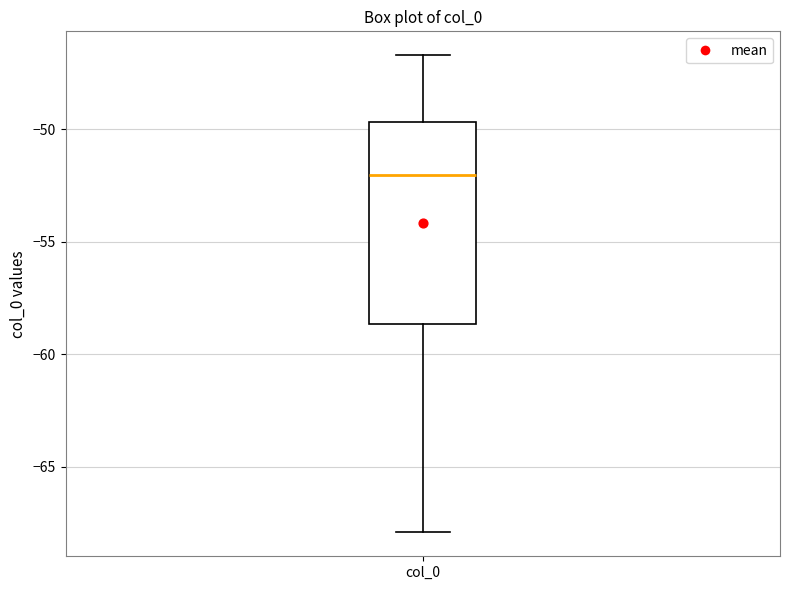

Read this box plot against the y-axis: the position of the median line, the range covered by the box, and the ends of both whiskers. The values are not printed on the chart, so give them approximately, as read against the axis.

median -52.0, box -58.5 to -49.5, whiskers -68.0 to -46.5